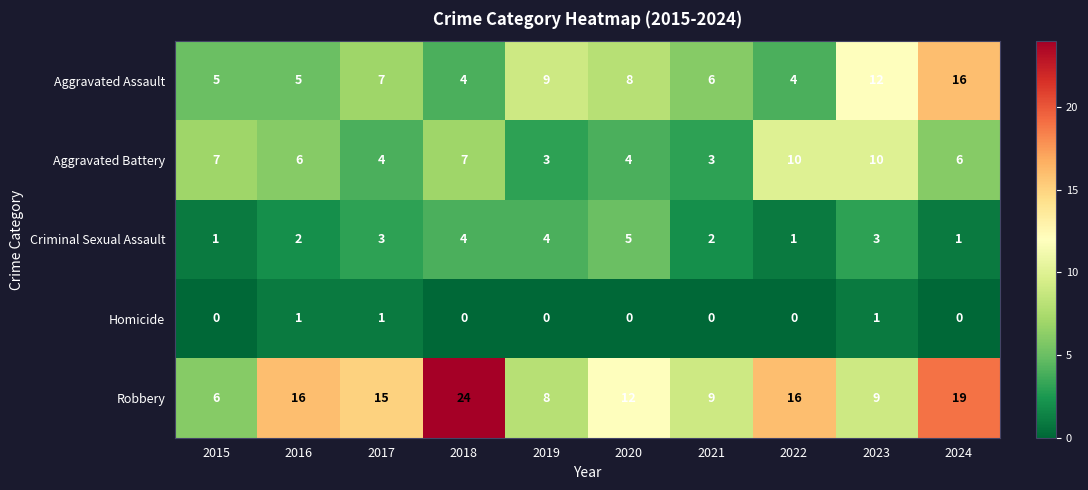

Which has a higher value, 2017 or 2023?

2023